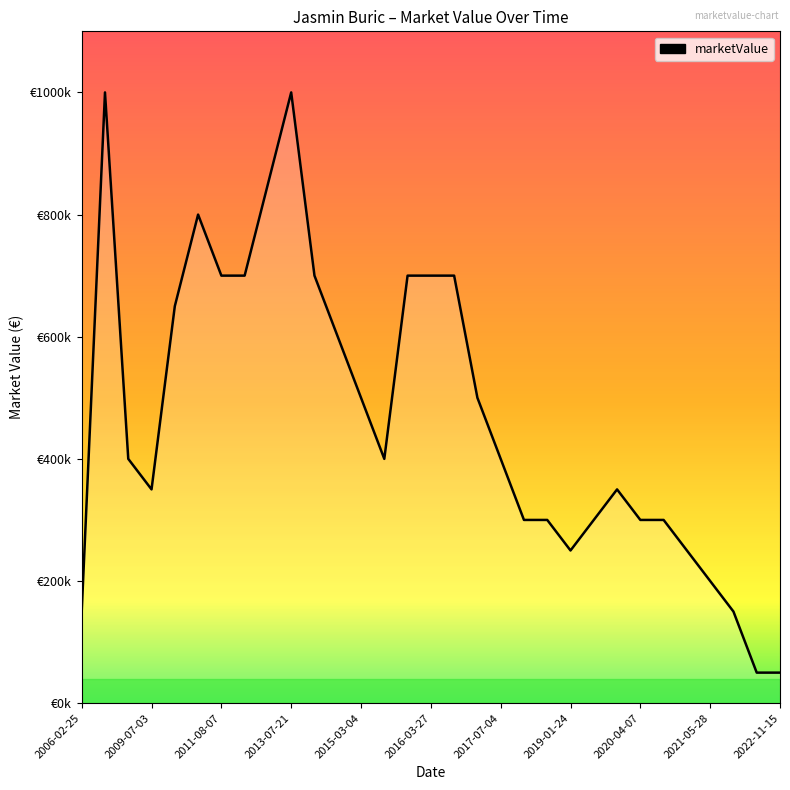

What is the difference between the second highest and second lowest values?

950000